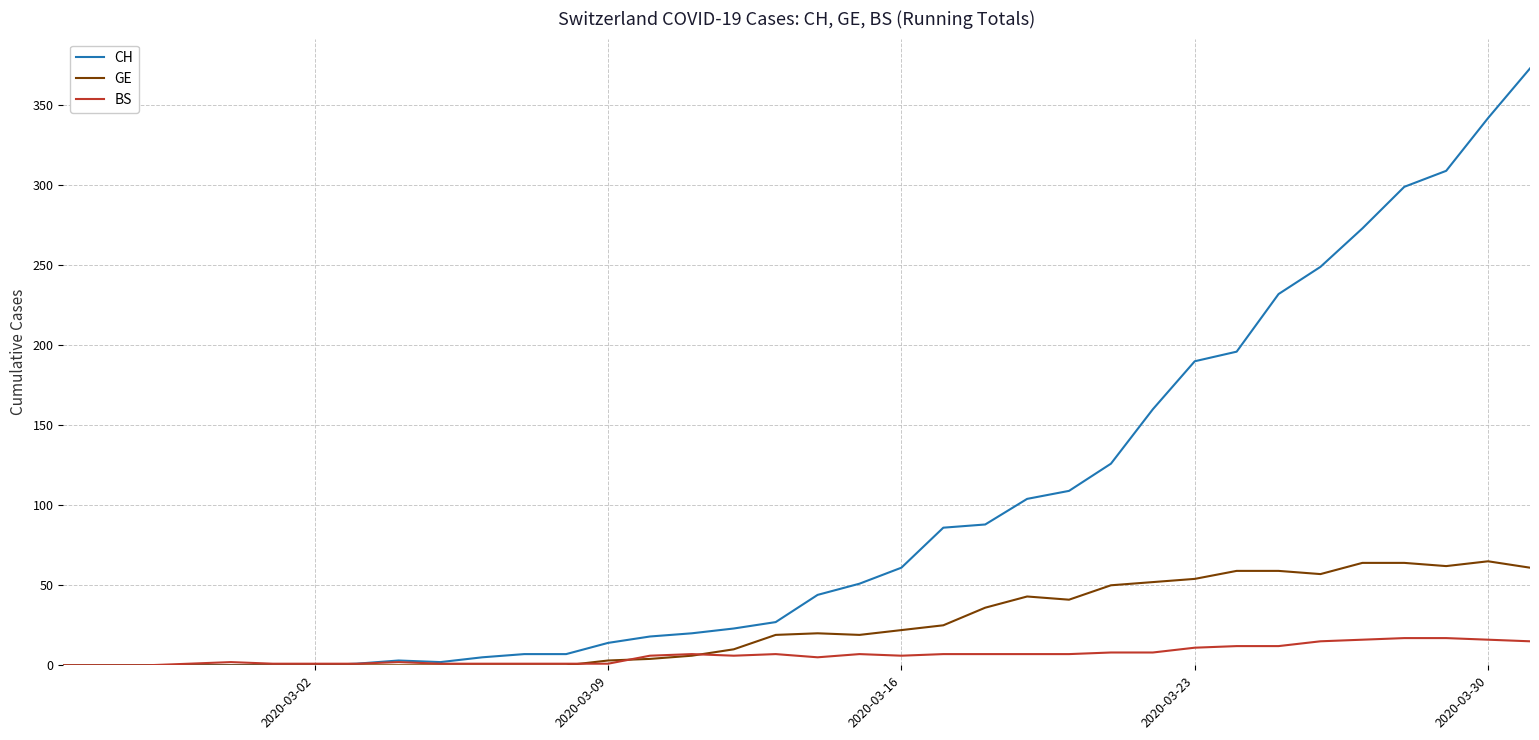

Rank the series by their maximum value, from lowest to highest.

BS, GE, CH